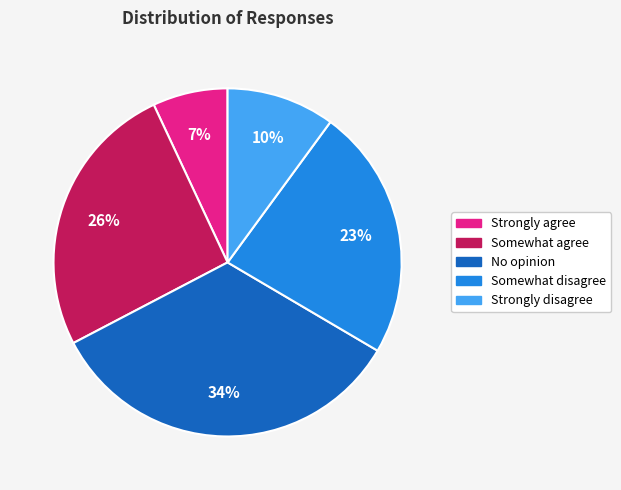

Count the number of slices in the pie.

5